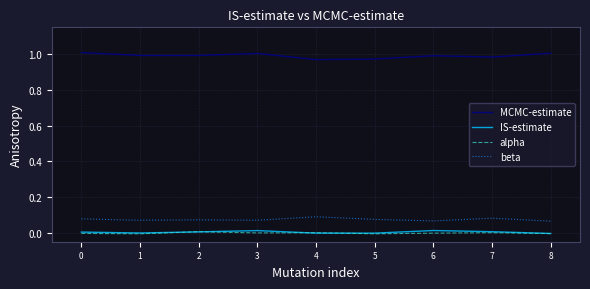

How many lines are shown in the chart?

4